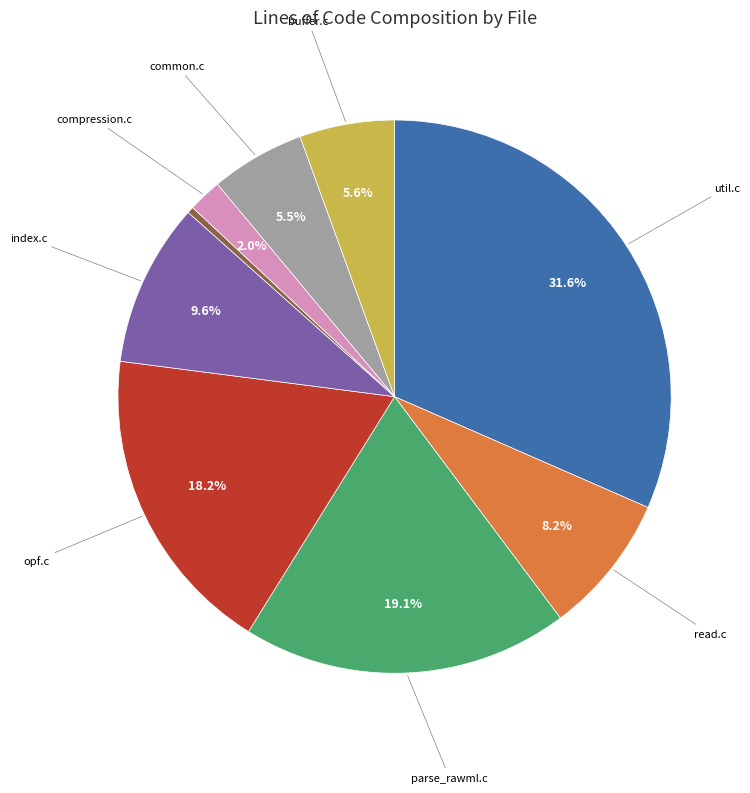

Is there any slice that represents more than half of the pie?

No